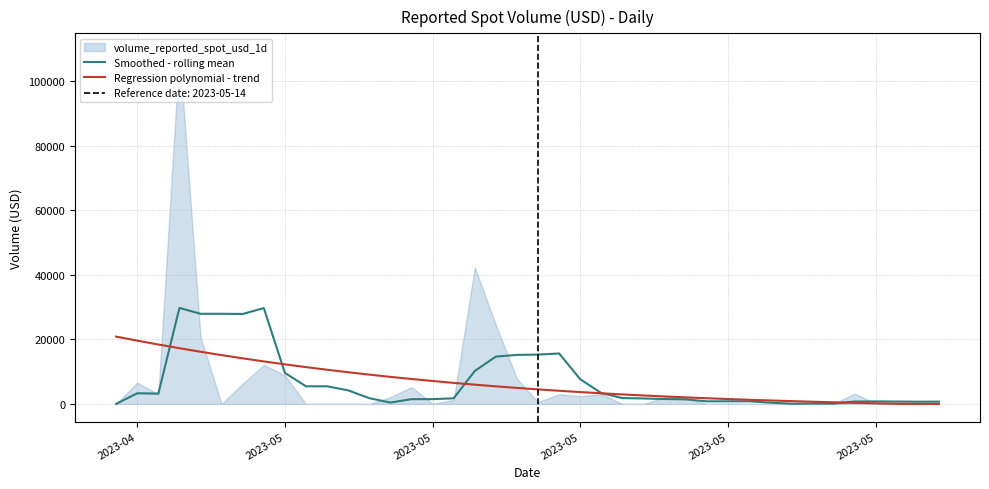

Which series changed the most between 2023-05 and 22?

Smoothed - rolling mean